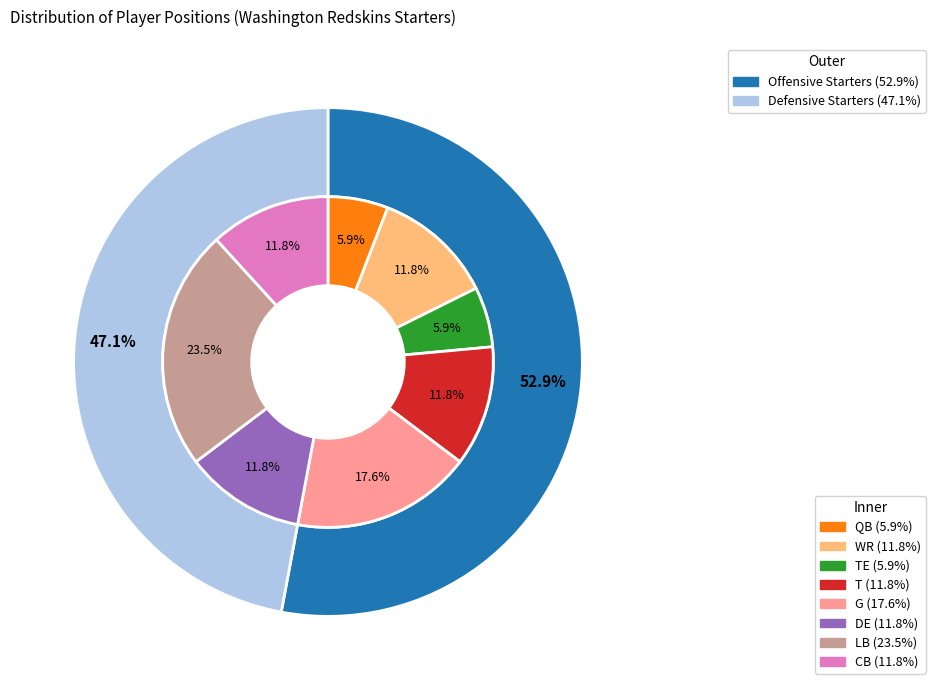

How many segments does this pie chart have?

8